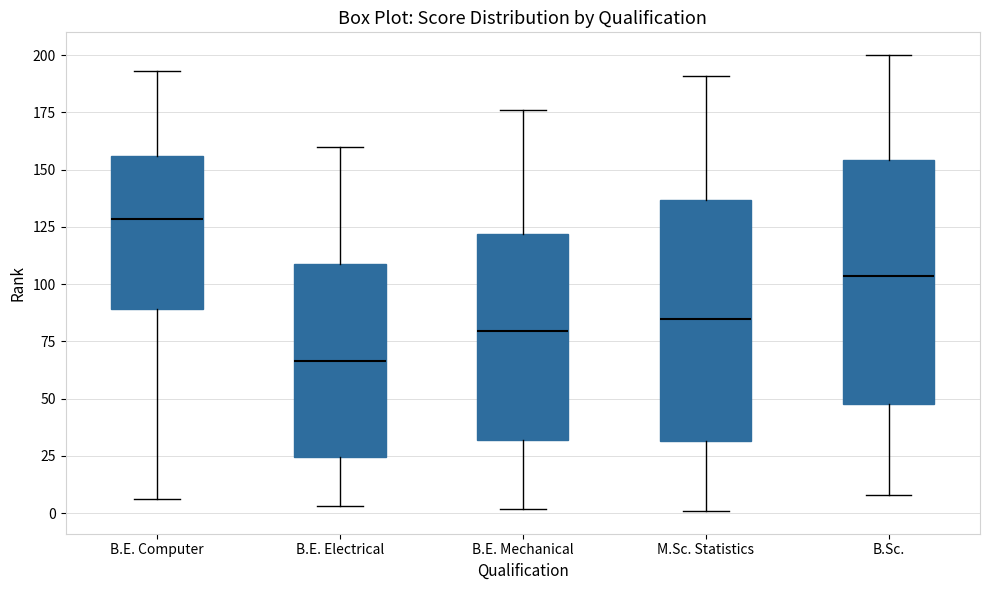

Reading left to right, transcribe this box plot: for each box, give where its median line is, the range the box spans, and where its two whiskers end, as read against the y-axis. The values are not printed on the chart, so give them approximately, as read against the axis.

B.E. Computer: median 130, box 90 to 155, whiskers 5 to 195
B.E. Electrical: median 65, box 25 to 110, whiskers 5 to 160
B.E. Mechanical: median 80, box 30 to 120, whiskers 0 to 175
M.Sc. Statistics: median 85, box 30 to 135, whiskers 0 to 190
B.Sc.: median 105, box 50 to 155, whiskers 10 to 200